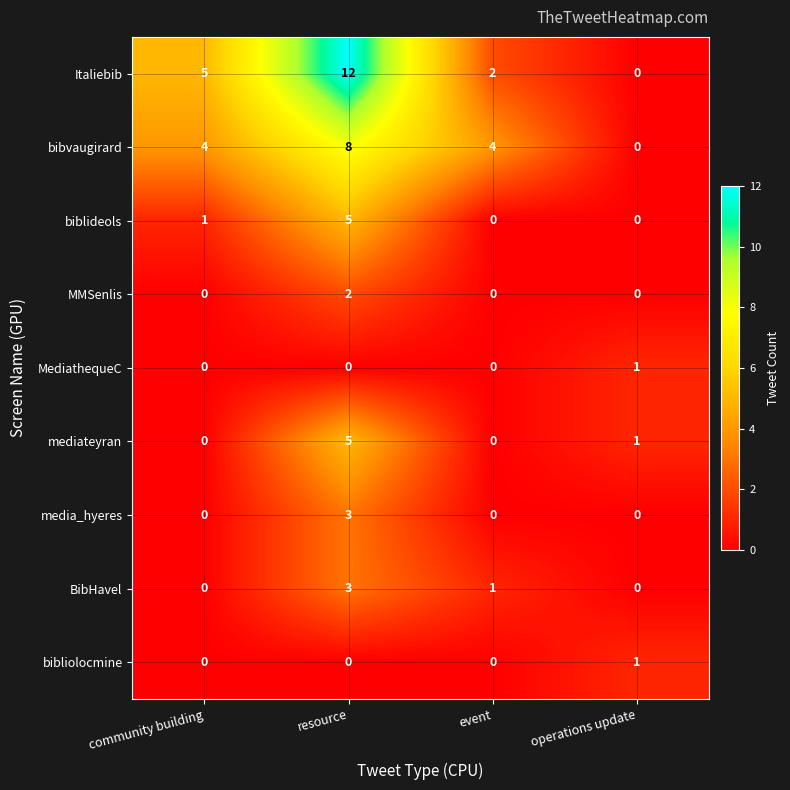

What is the total value across all series at community building?

10